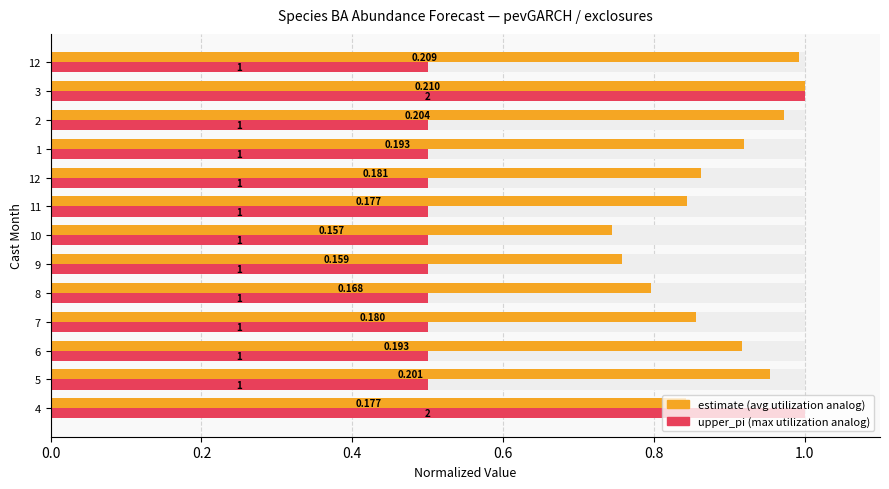

List the series in order of their overall mean, highest first.

estimate (norm.), upper_pi (norm.)